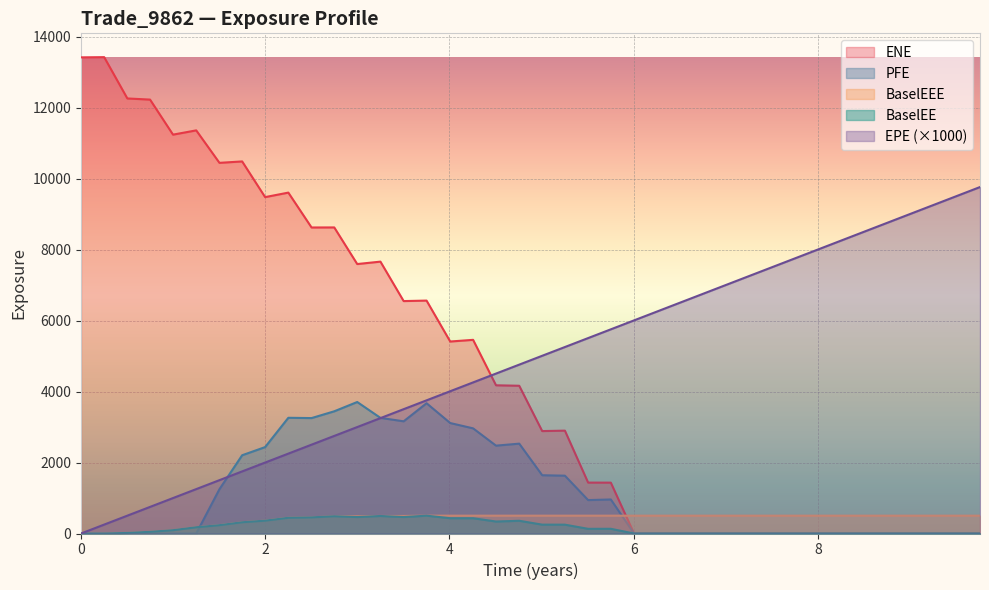

What is the highest value of the BaselEE series?

502.3